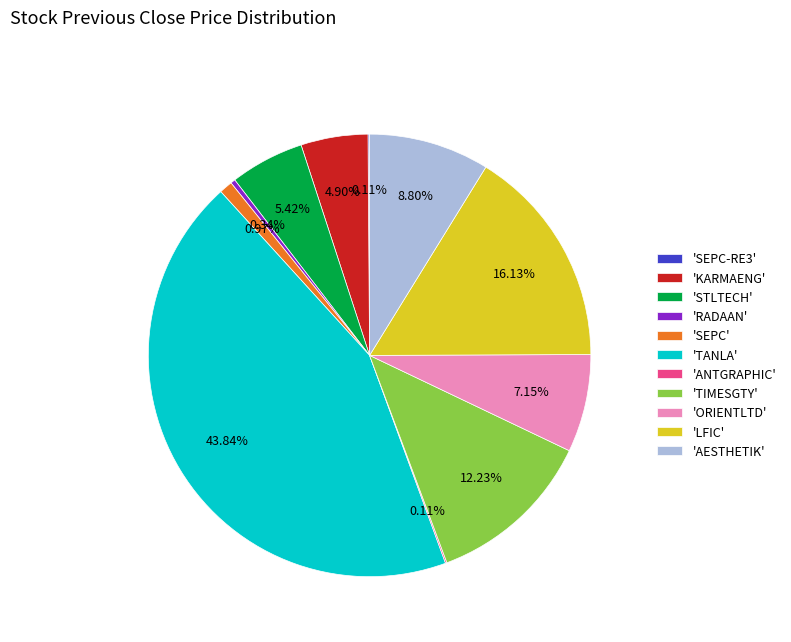

Combined, do 'TIMESGTY' and 'KARMAENG' account for over 50%?

No